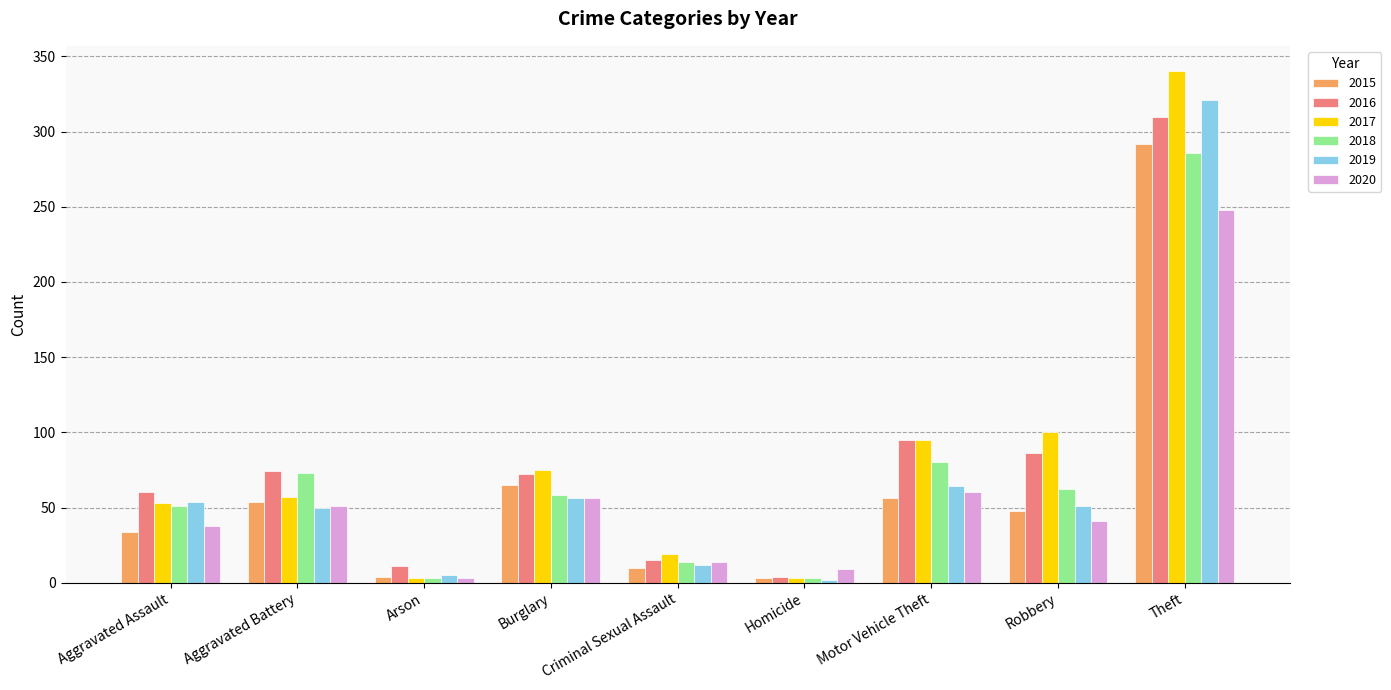

The value of 2018 at Motor Vehicle Theft is 80. True or false?

True